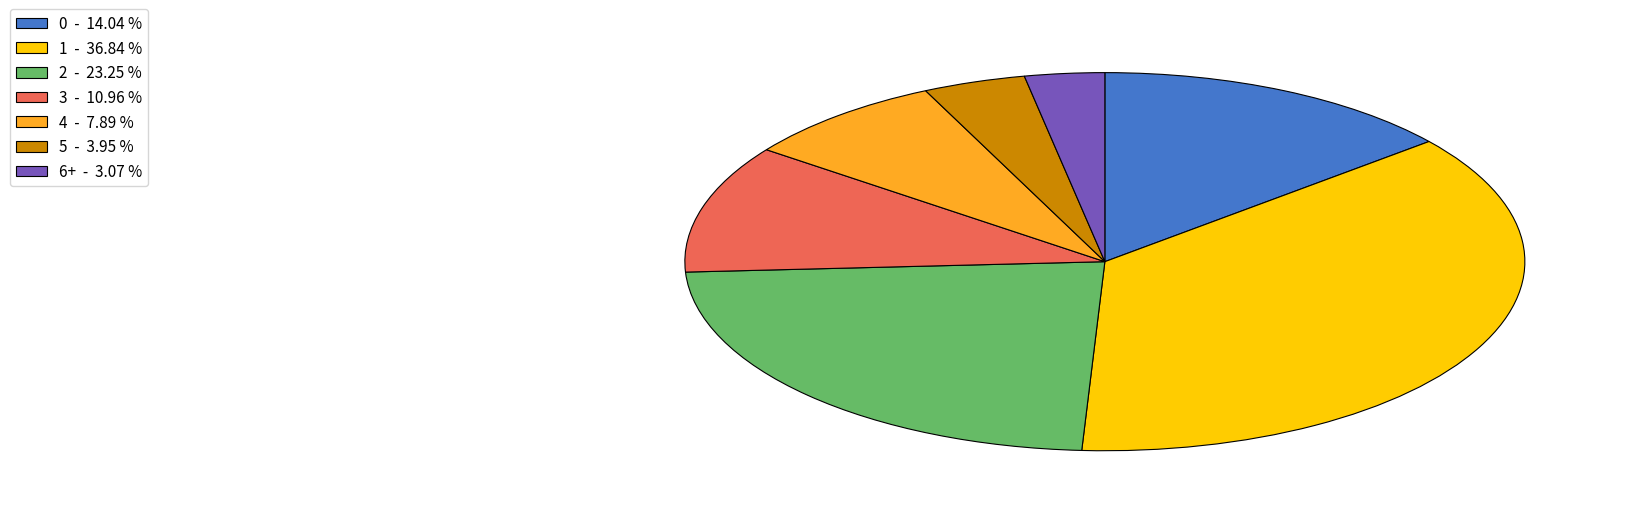

Does 2 - 23.25 % represent more than half of the total?

No